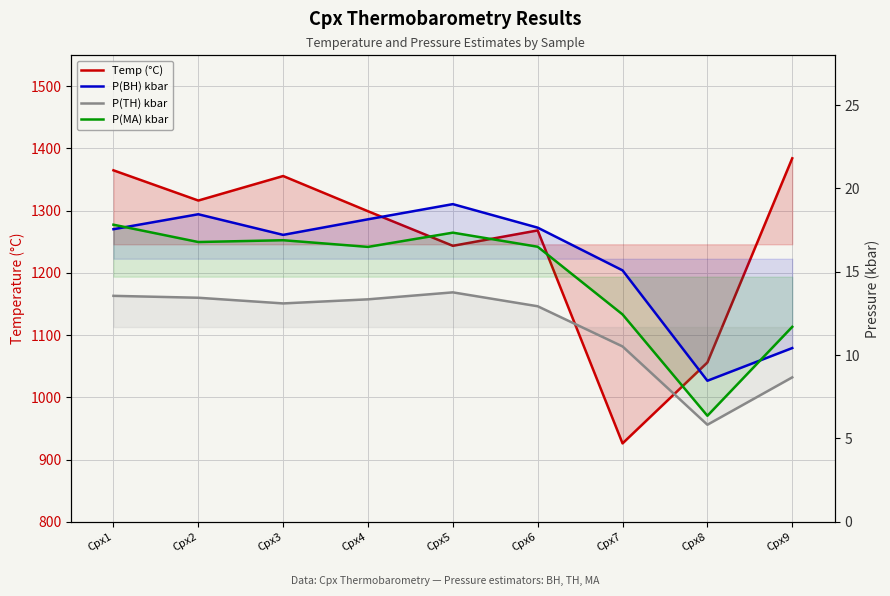

What is the value of the P(TH) kbar point at the 4th from the left?

13.3